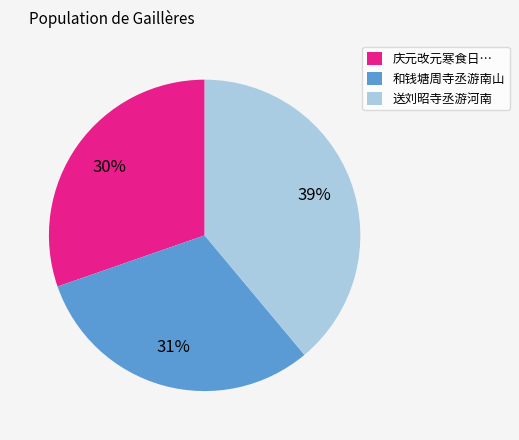

Combined, do 庆元改元寒食日… and 和钱塘周寺丞游南山 account for over 50%?

Yes